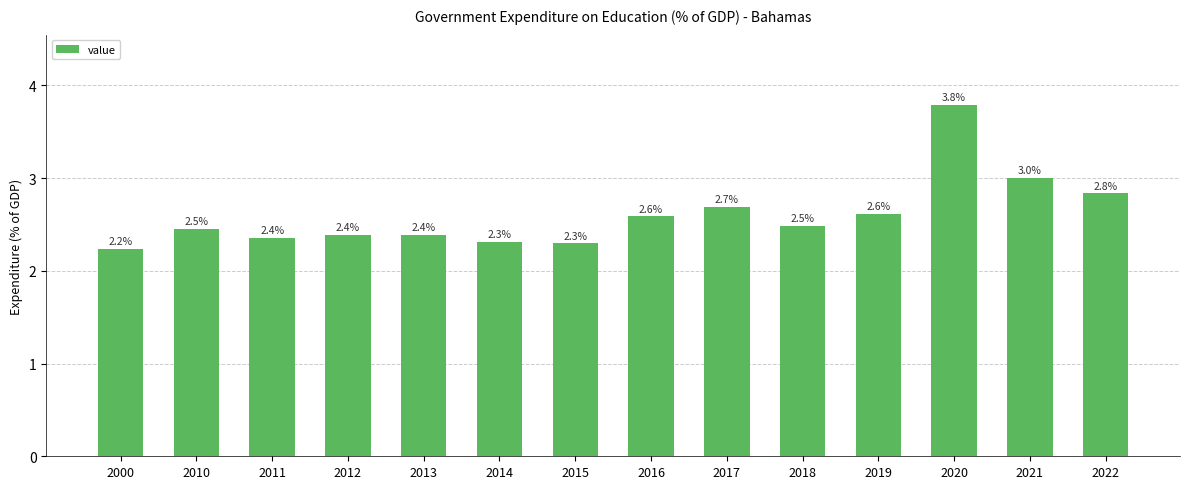

Reading right to left, what are all the values shown in this chart?

2022=2.8	2021=3.0	2020=3.8	2019=2.6	2018=2.5	2017=2.7	2016=2.6	2015=2.3	2014=2.3	2013=2.4	2012=2.4	2011=2.4	2010=2.5	2000=2.2